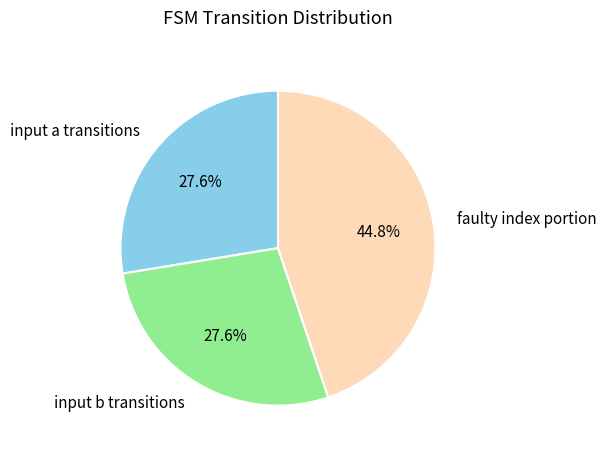

Which category has the biggest portion of the pie?

faulty index portion